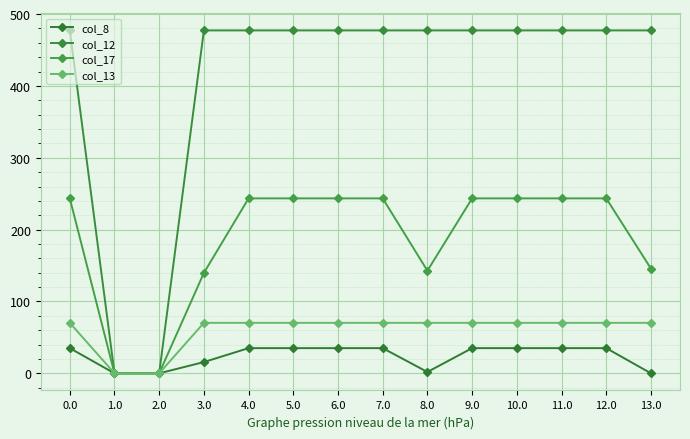

Which series has the largest range (max minus min)?

col_12